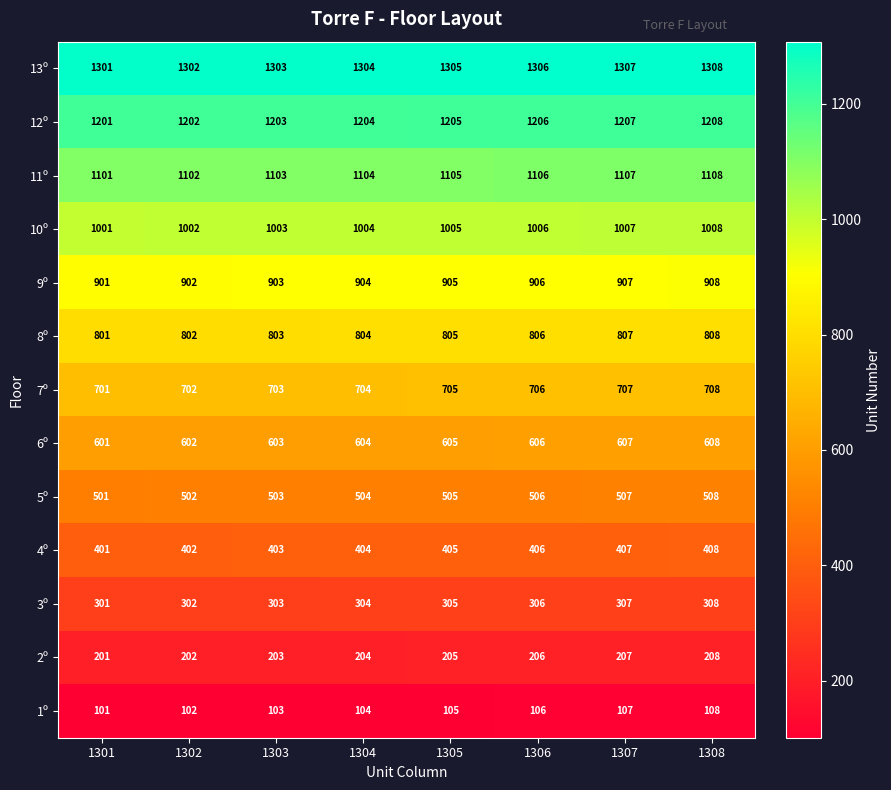

What value does the 10º series have at 1301?

1001